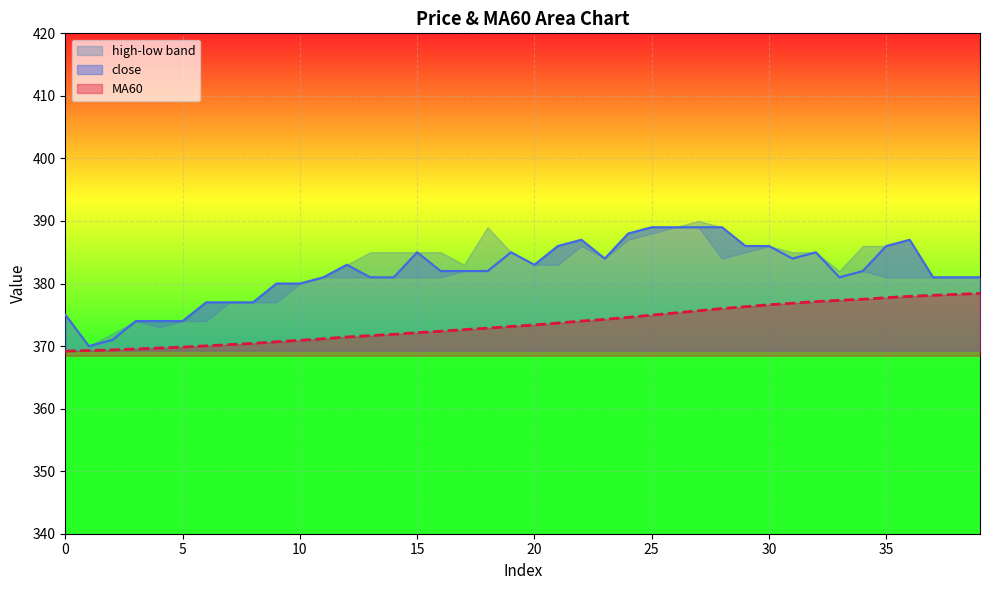

True or false: MA60 and close intersect in this chart.

False